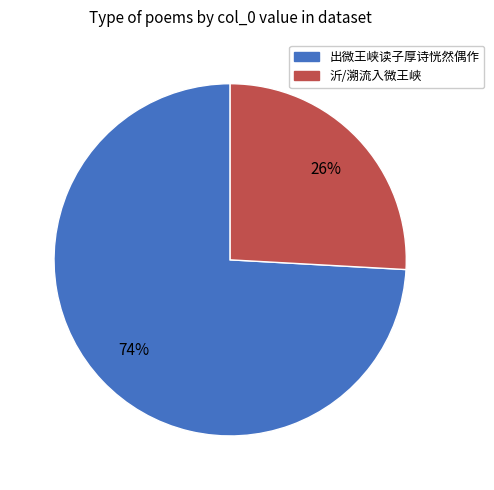

Does any single category account for the majority?

Yes